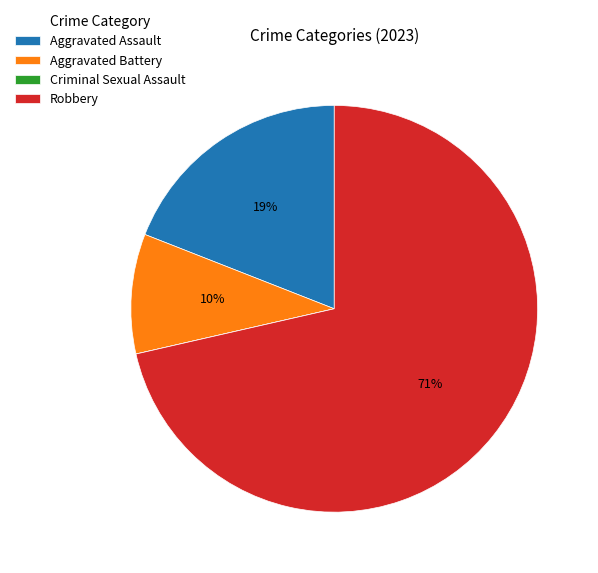

Is the sum of Aggravated Battery and Robbery greater than half?

Yes